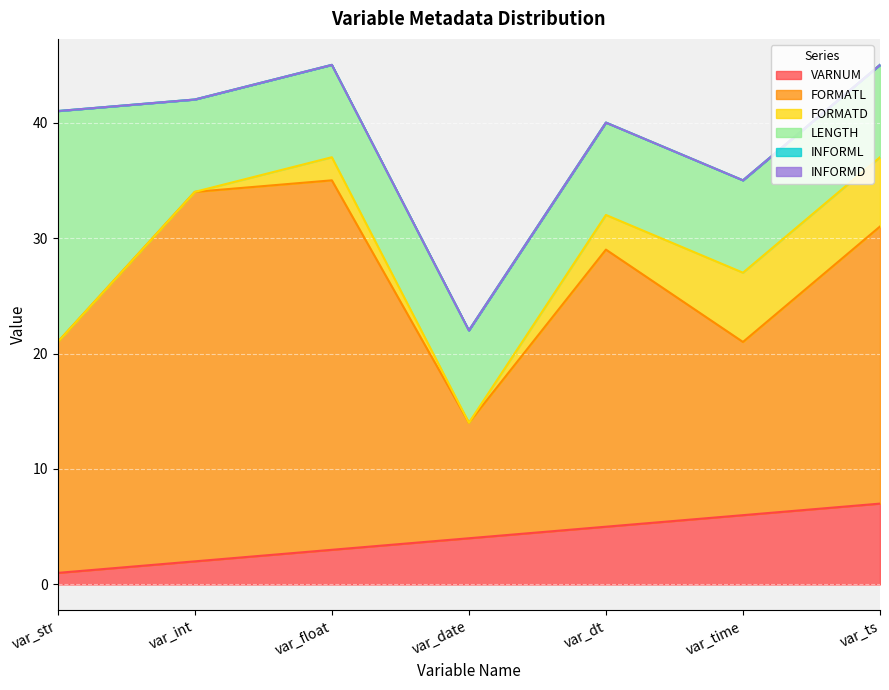

Reading left to right, transcribe all the data shown in this chart.

VARNUM: 1	2	3	4	5	6	7
FORMATL: 20	32	32	10	24	15	24
FORMATD: 0	0	2	0	3	6	6
LENGTH: 20	8	8	8	8	8	8
INFORML: 0	0	0	0	0	0	0
INFORMD: 0	0	0	0	0	0	0